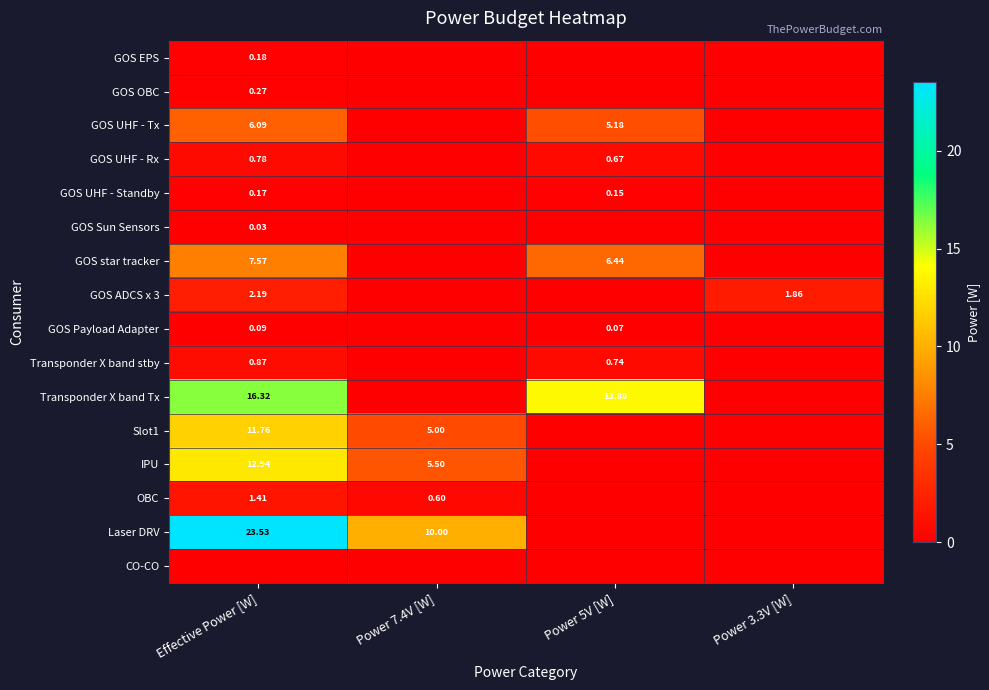

What value does the GOS UHF - Rx series have at Power 5V [W]?

0.7